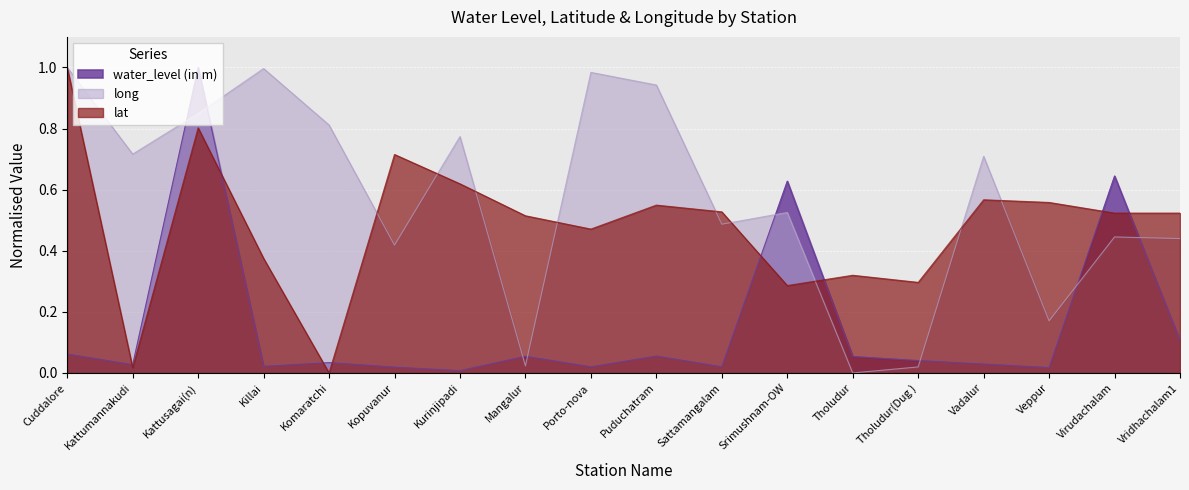

How many intersections are there between long and water_level (in m)?

8